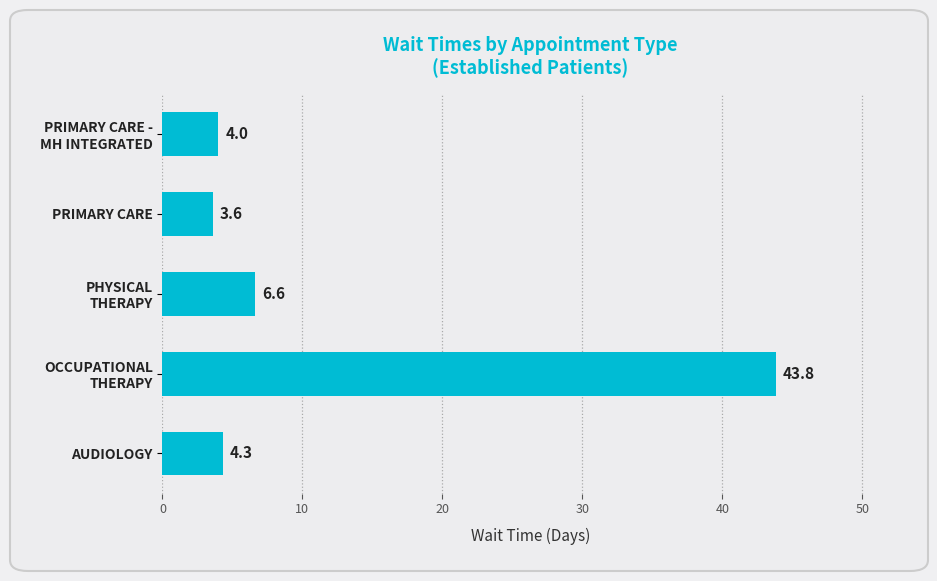

What is the maximum value shown in the chart?

43.8